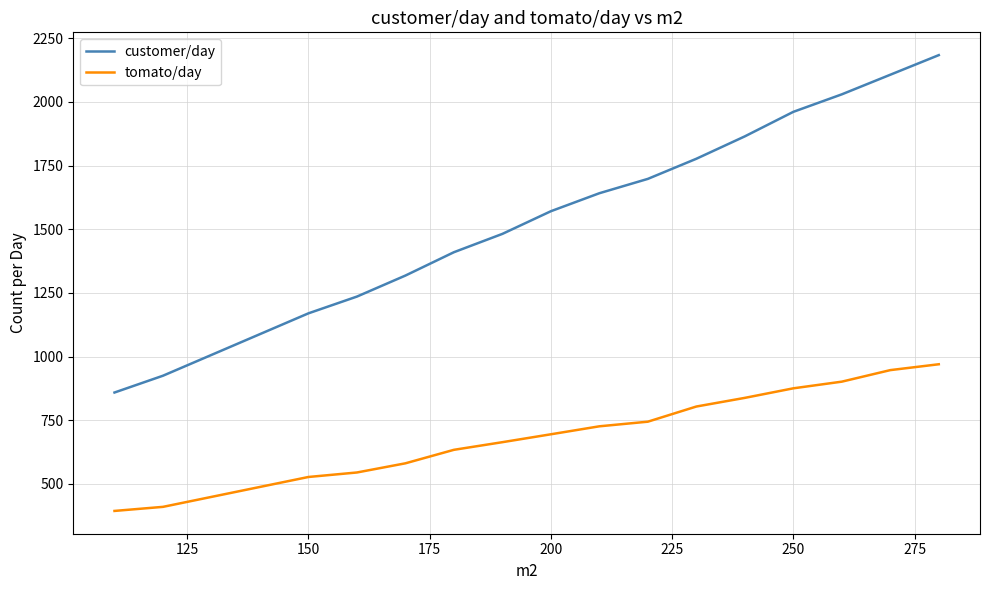

True or false: tomato/day and customer/day cross at least once.

False